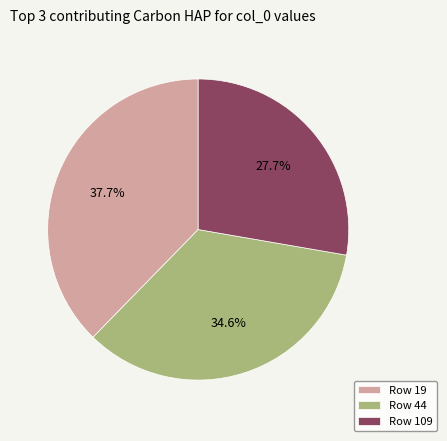

Rank the categories by value from lowest to highest.

Row 109, Row 44, Row 19